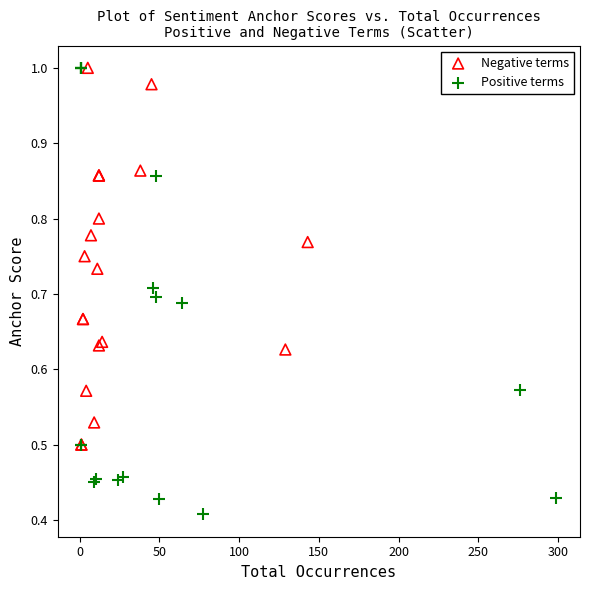

Which series contains the lowest Y value?

Positive terms